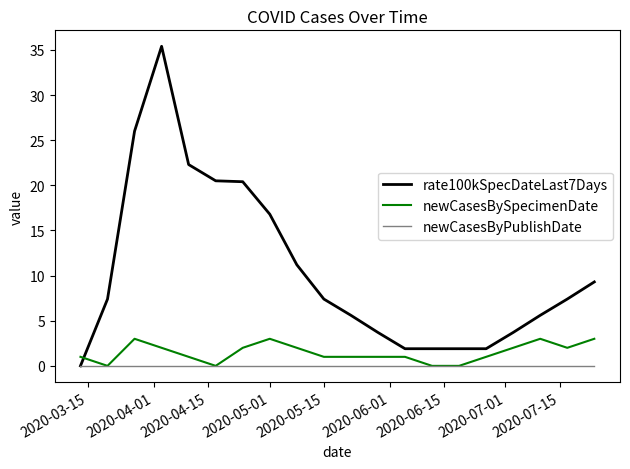

Which series has the widest spread of values?

rate100kSpecDateLast7Days